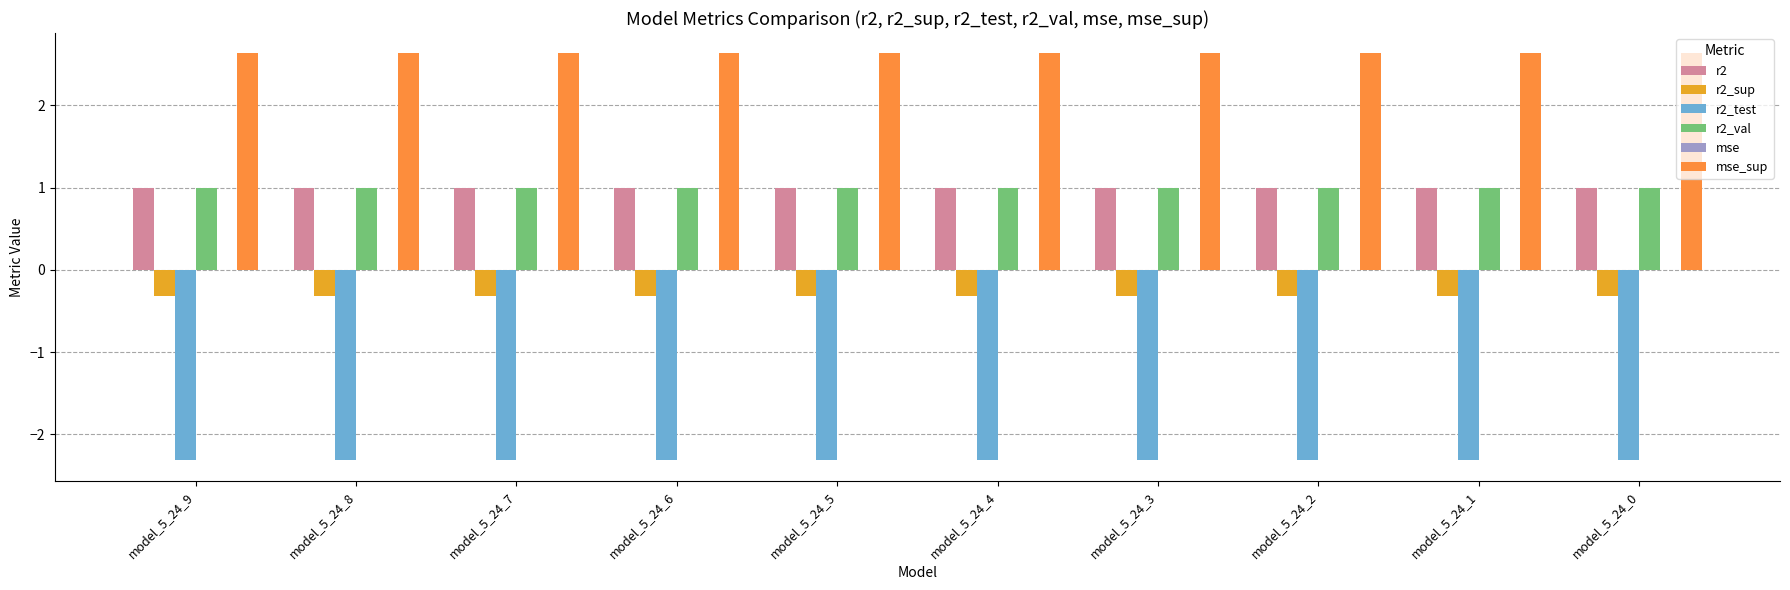

What is the sum of all r2_test values?

-23.1